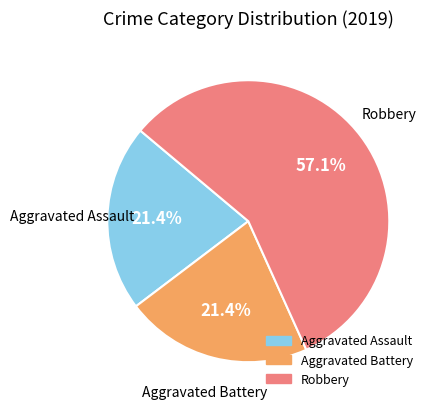

Which slice is the largest?

Robbery